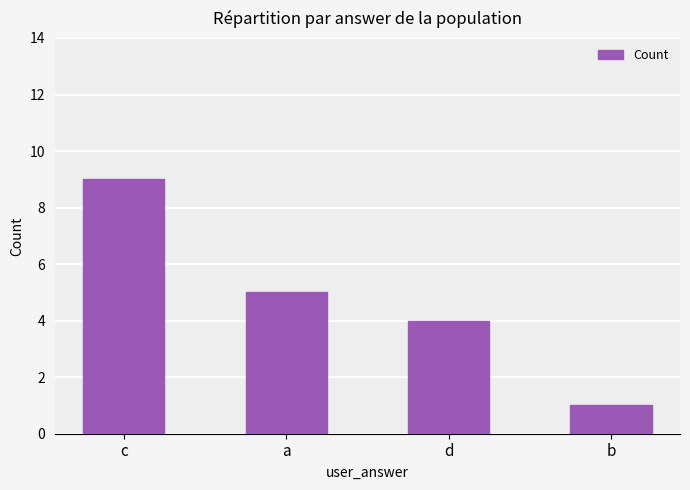

Reading right to left, list all the values displayed in this chart.

1	4	5	9